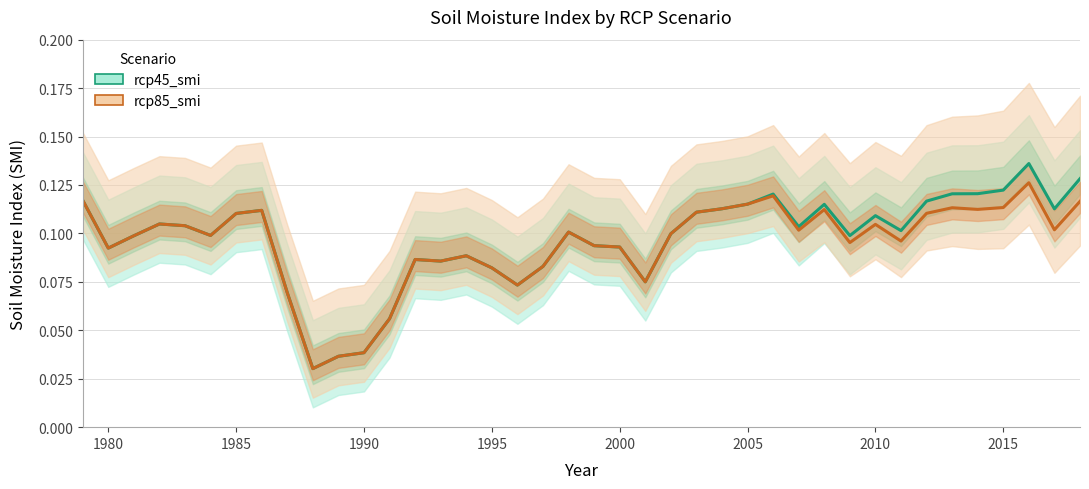

True or false: rcp85_smi has a value of 0.1 at 33.

False